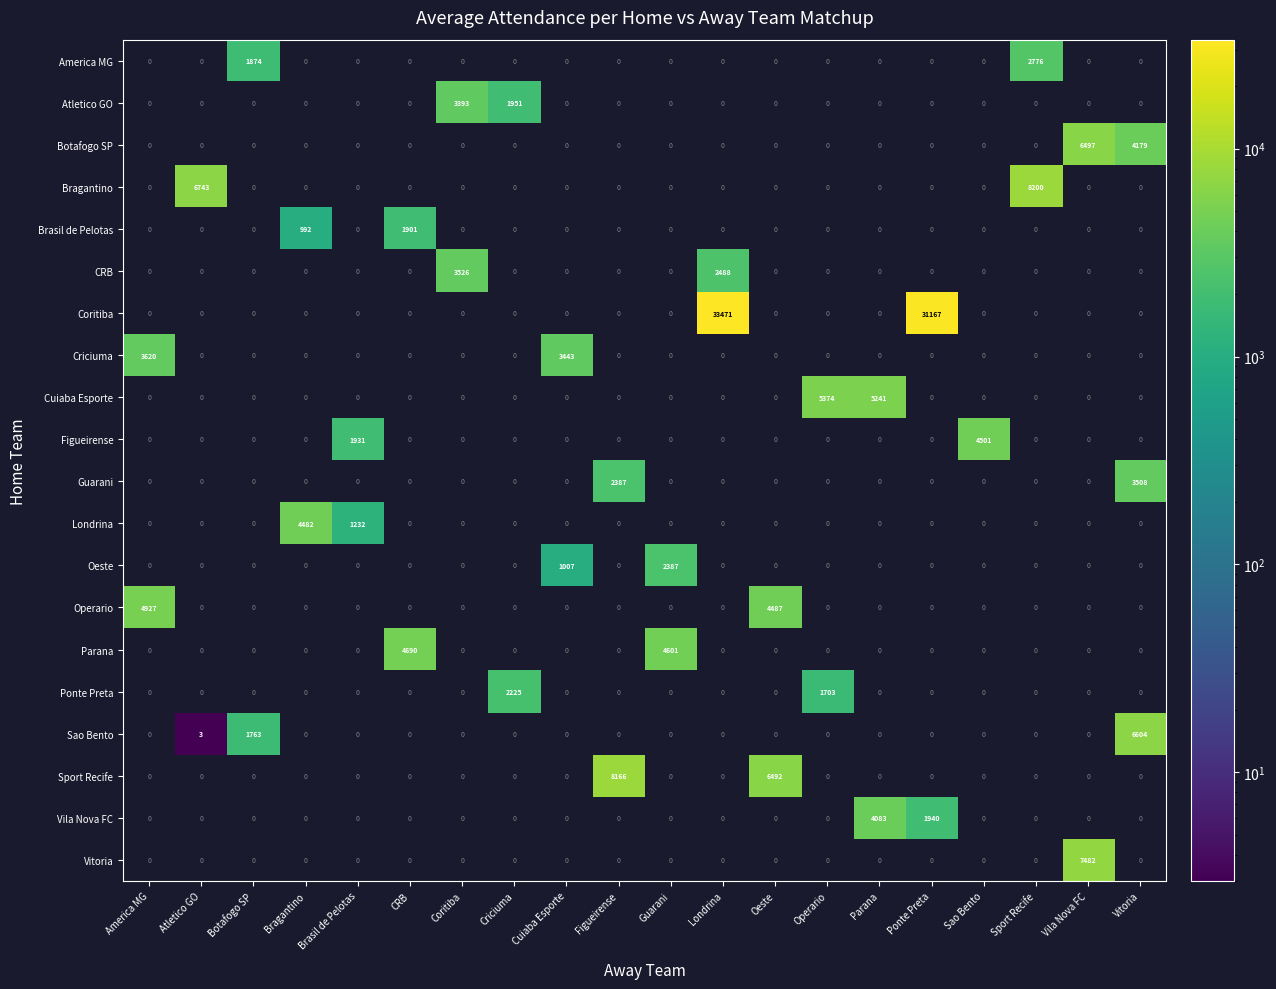

What is the average value of the Vila Nova FC series?

301